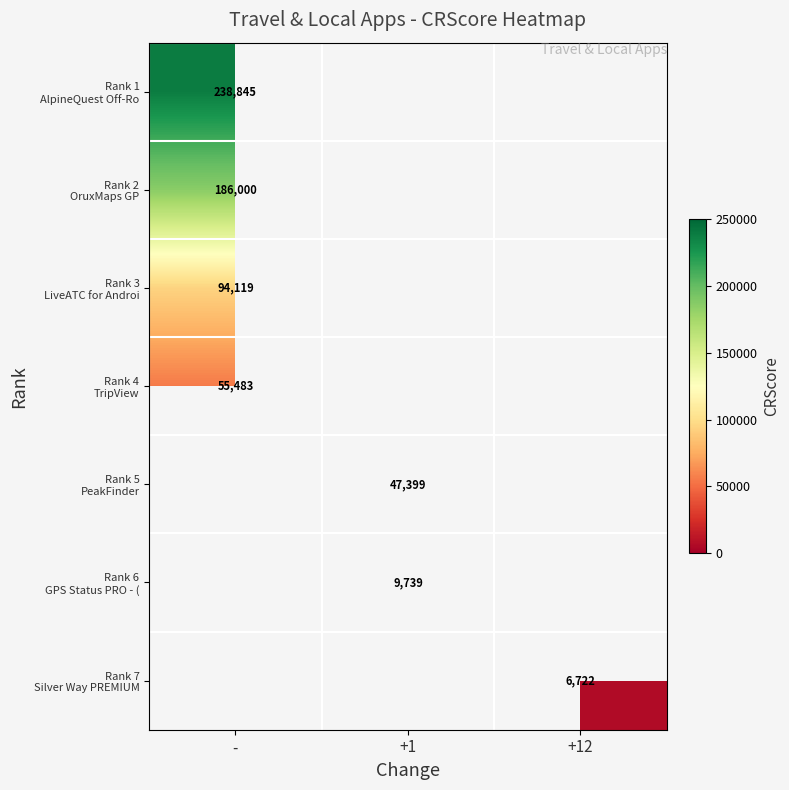

What is the smallest value displayed?

6722.0